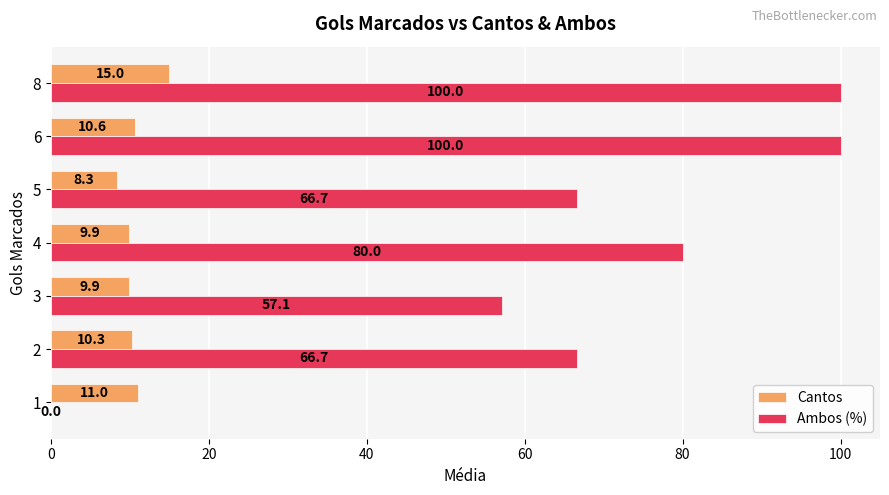

At which label does Cantos reach its peak?

8